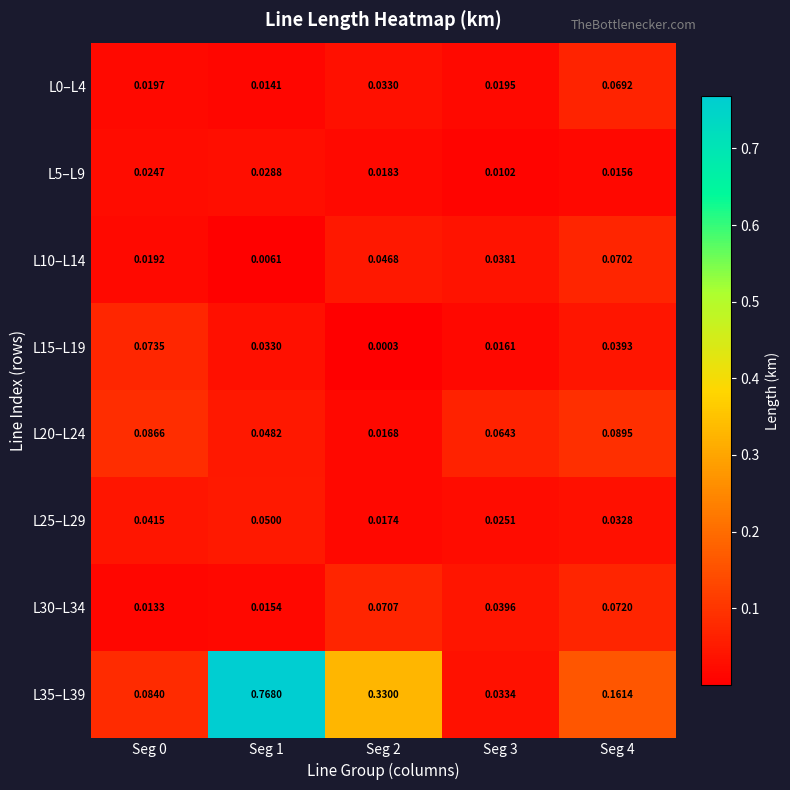

At how many categories does at least one series exceed 0?

5